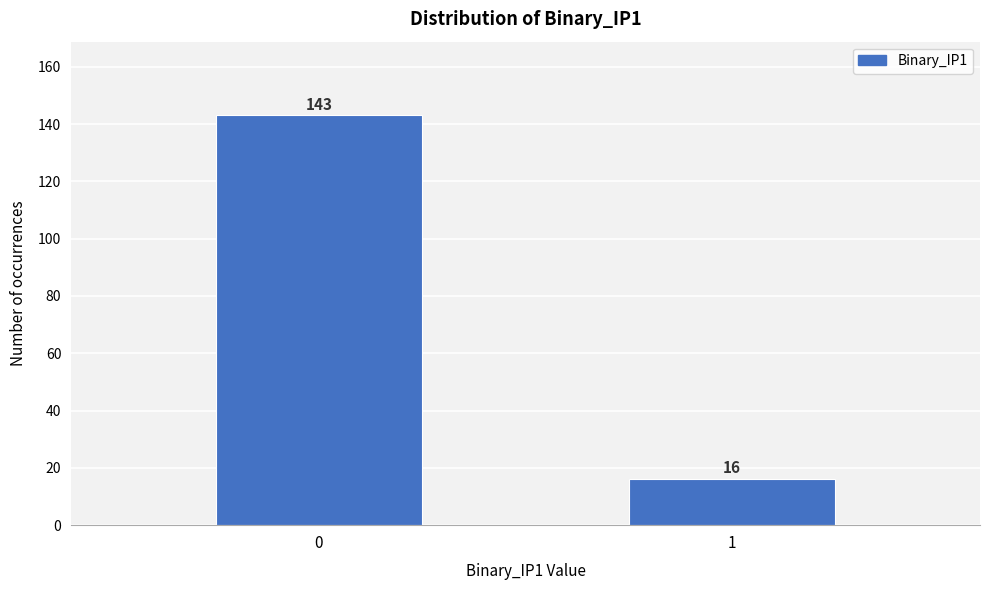

Reading left to right, extract all data points from this chart.

0=143	1=16